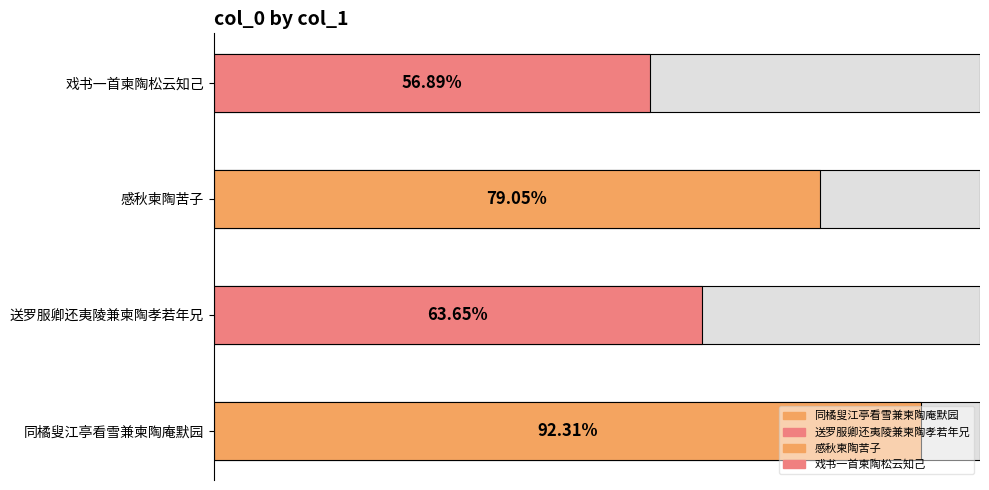

How many categories are shown in the chart?

4